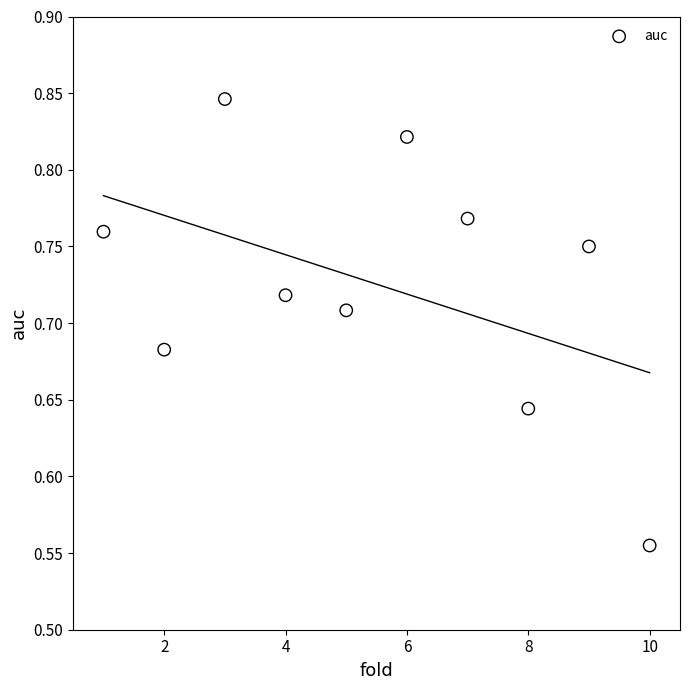

What is the range of X values (max minus min)?

9.0